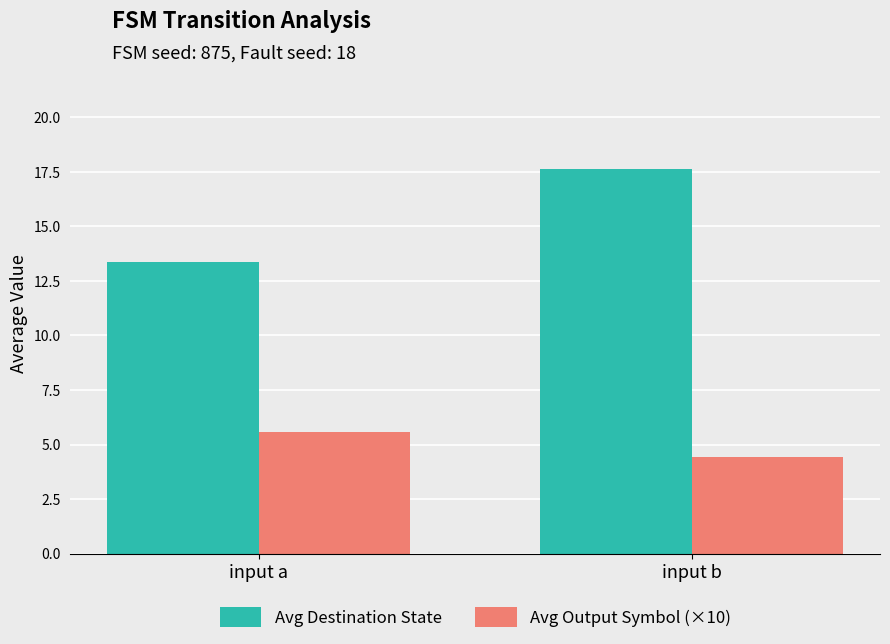

How many bars are there in total?

4